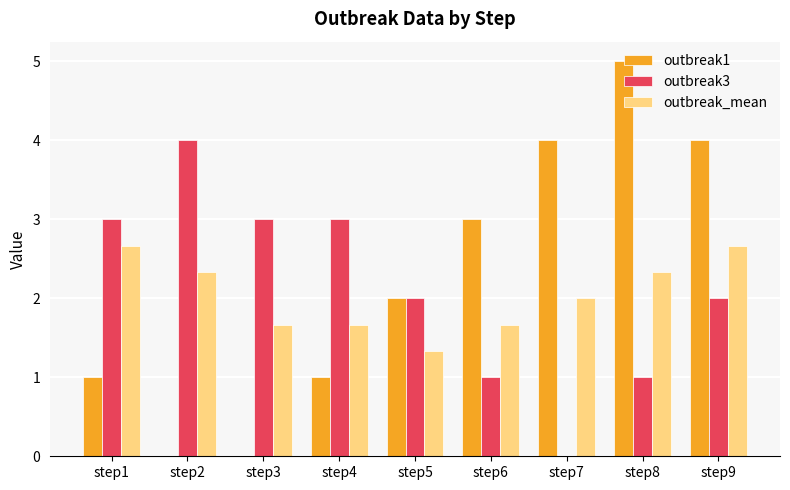

Reading left to right, extract all data points from this chart.

outbreak1: step1=1.0	step2=0.0	step3=0.0	step4=1.0	step5=2.0	step6=3.0	step7=4.0	step8=5.0	step9=4.0
outbreak3: step1=3.0	step2=4.0	step3=3.0	step4=3.0	step5=2.0	step6=1.0	step7=0.0	step8=1.0	step9=2.0
outbreak_mean: step1=2.7	step2=2.3	step3=1.7	step4=1.7	step5=1.3	step6=1.7	step7=2.0	step8=2.3	step9=2.7